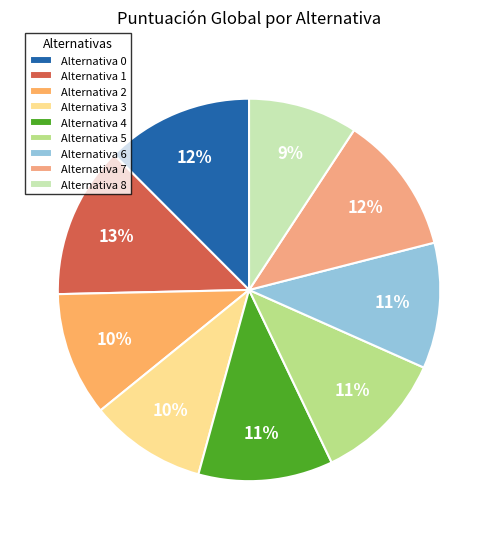

How many segments does this pie chart have?

9